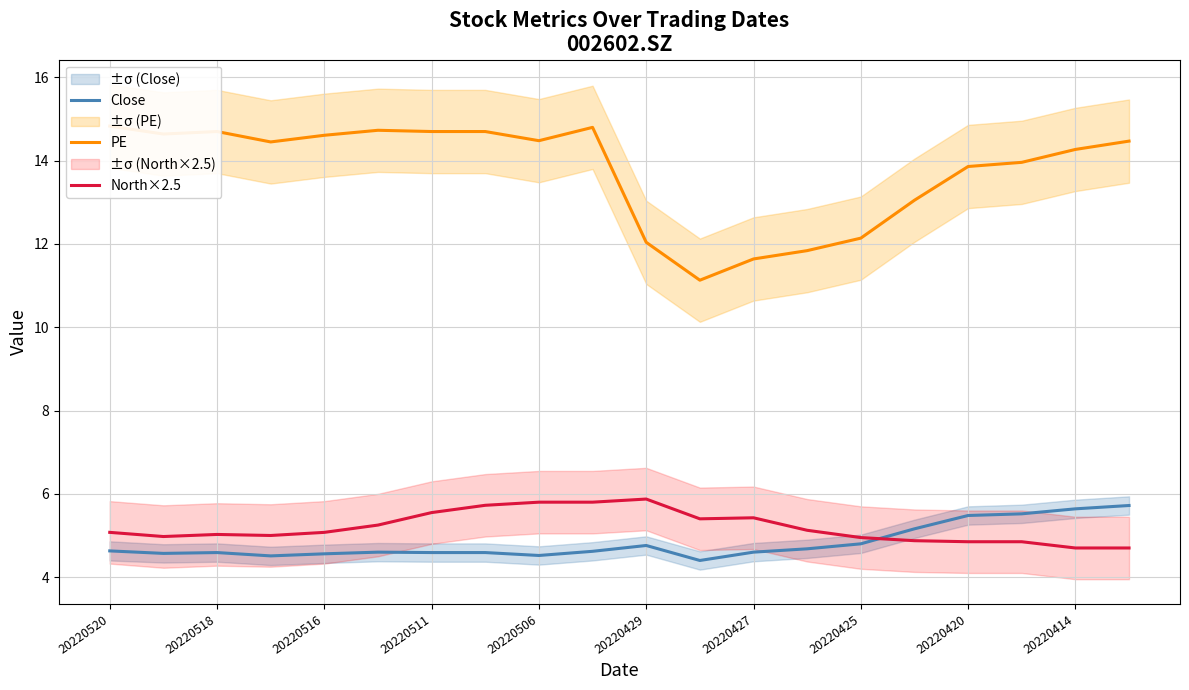

What is the difference between the North×2.5 values at 20220511 and 20220427?

0.1